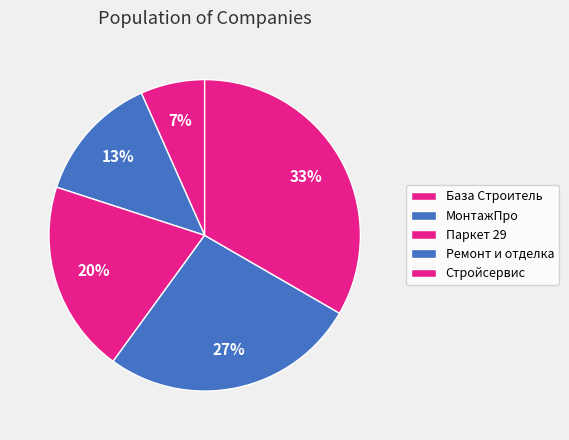

To the nearest percent, what is the average slice percentage?

20%